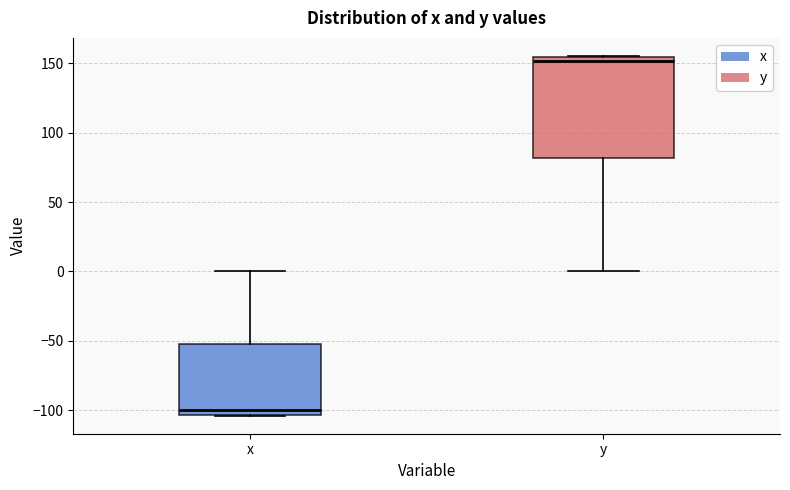

Comparing the boxes themselves (not the whiskers), which one is the tallest?

y